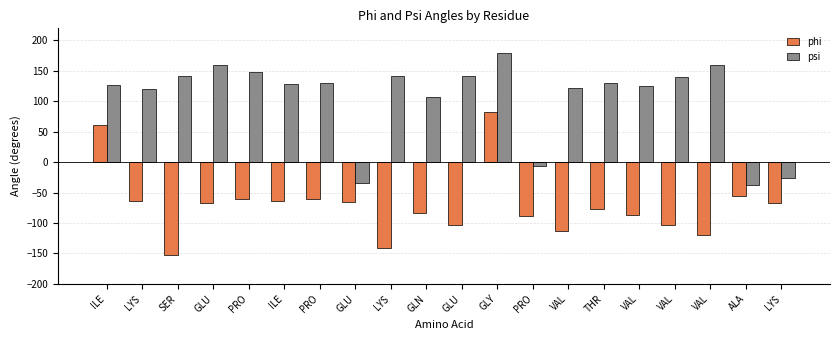

What are all the series names shown in the legend?

phi, psi